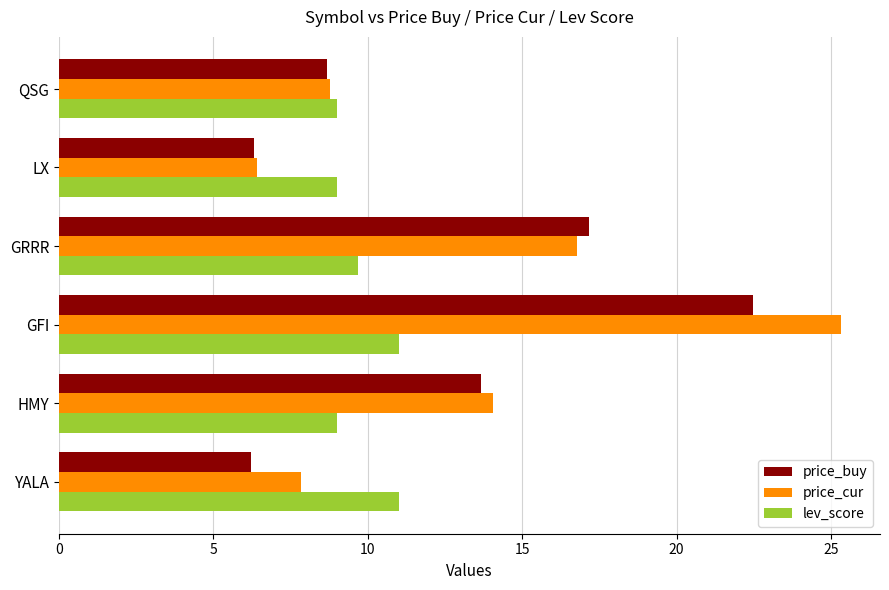

What is the average value of the price_cur series?

13.2